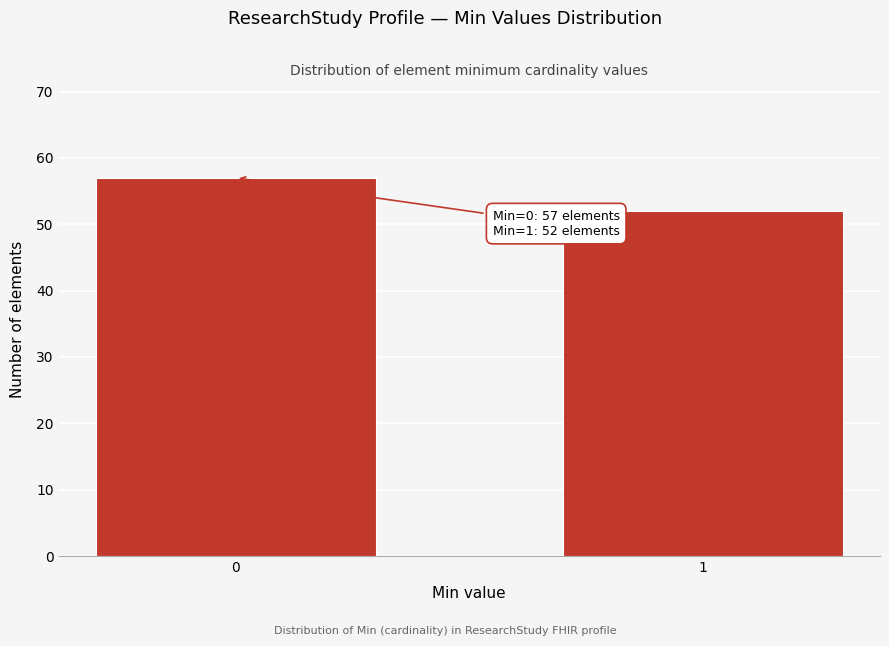

Reading left to right, extract all data points from this chart.

0=57	1=52